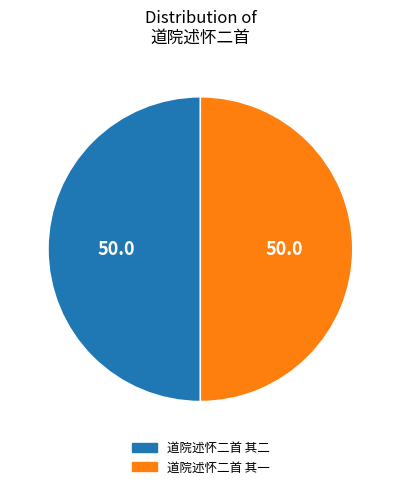

What is the ratio of the value at 道院述怀二首 其二 to the value at 道院述怀二首 其一?

1.0